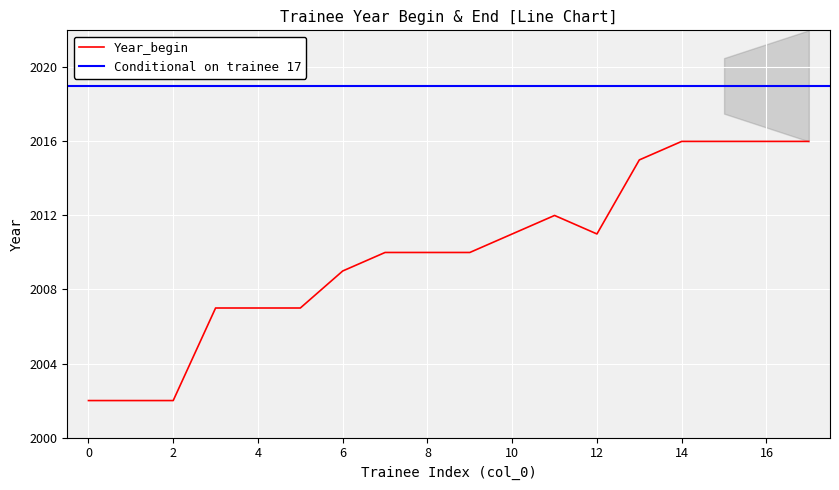

Is it true that the value at 17 is 607?

False